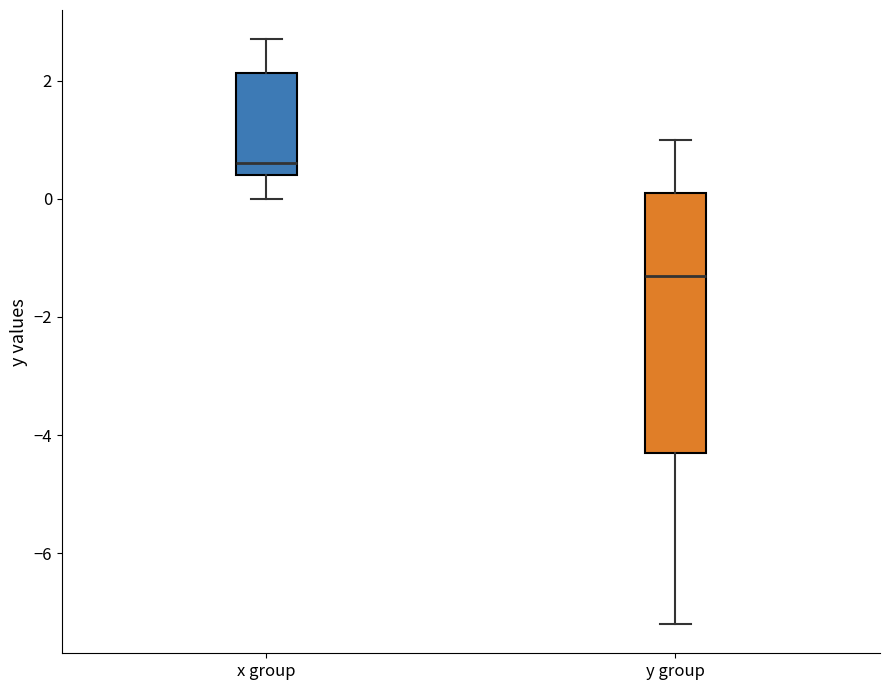

Where is the upper edge of the box for y group on the y-axis? The values are not printed on the chart, so give them approximately, as read against the axis.

0.2